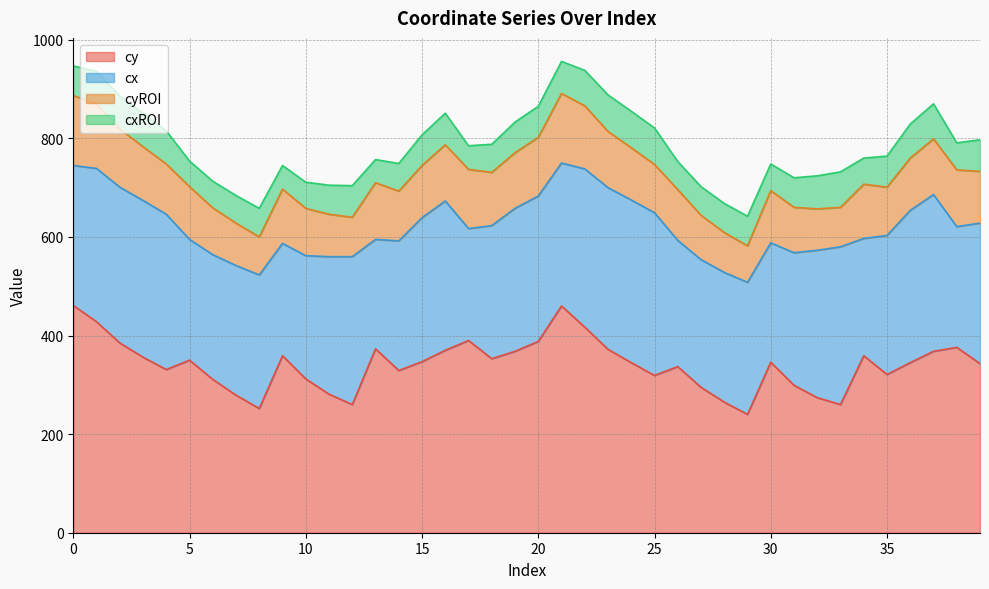

What is the lowest value of the cyROI series?

74